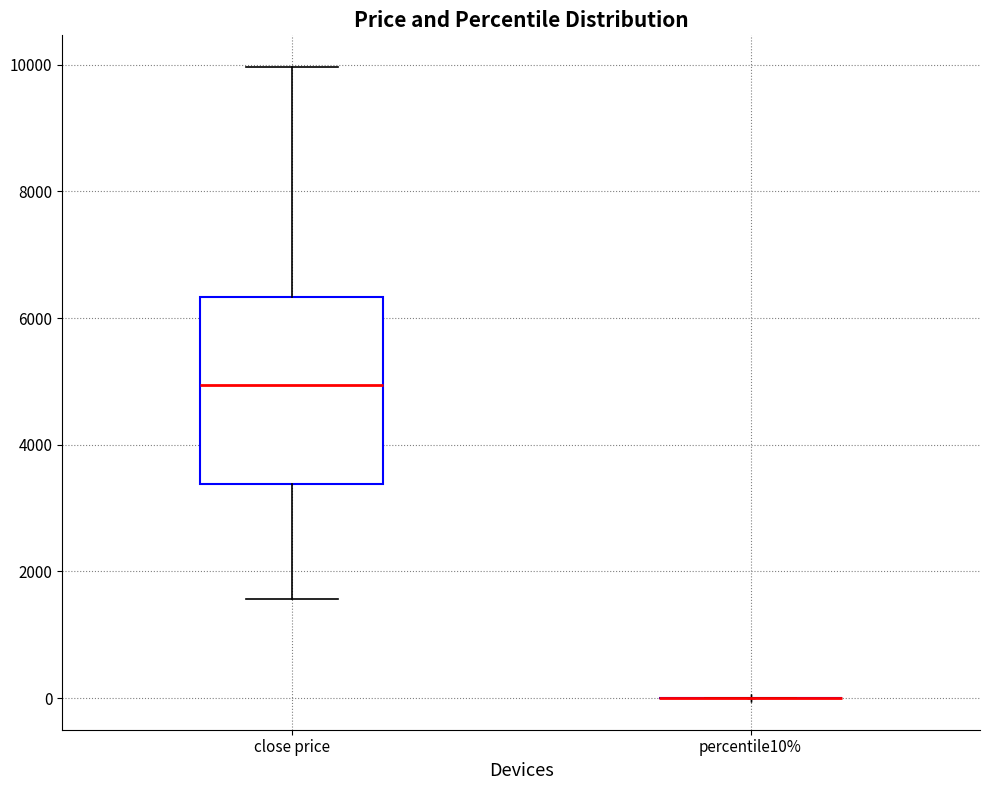

Reading left to right, transcribe this box plot: for each box, give where its median line is, the range the box spans, and where its two whiskers end, as read against the y-axis. The values are not printed on the chart, so give them approximately, as read against the axis.

close price: median 5000, box 3400 to 6400, whiskers 1600 to 10000
percentile10%: box collapsed to a line at 0, whiskers 0 to 0